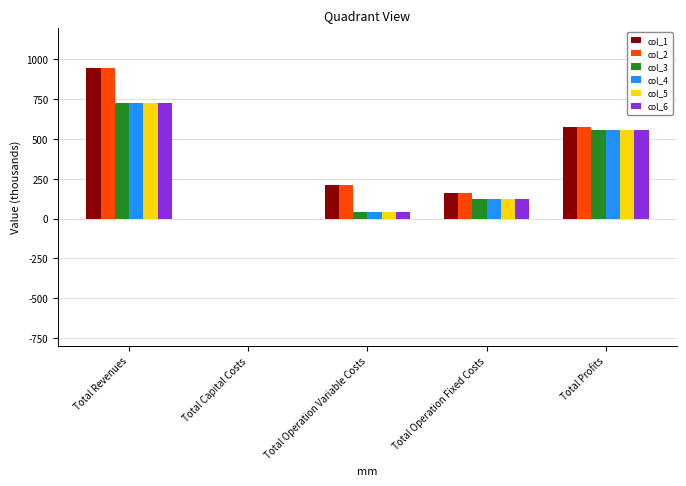

What are all the series names shown in the legend?

col_1, col_2, col_3, col_4, col_5, col_6